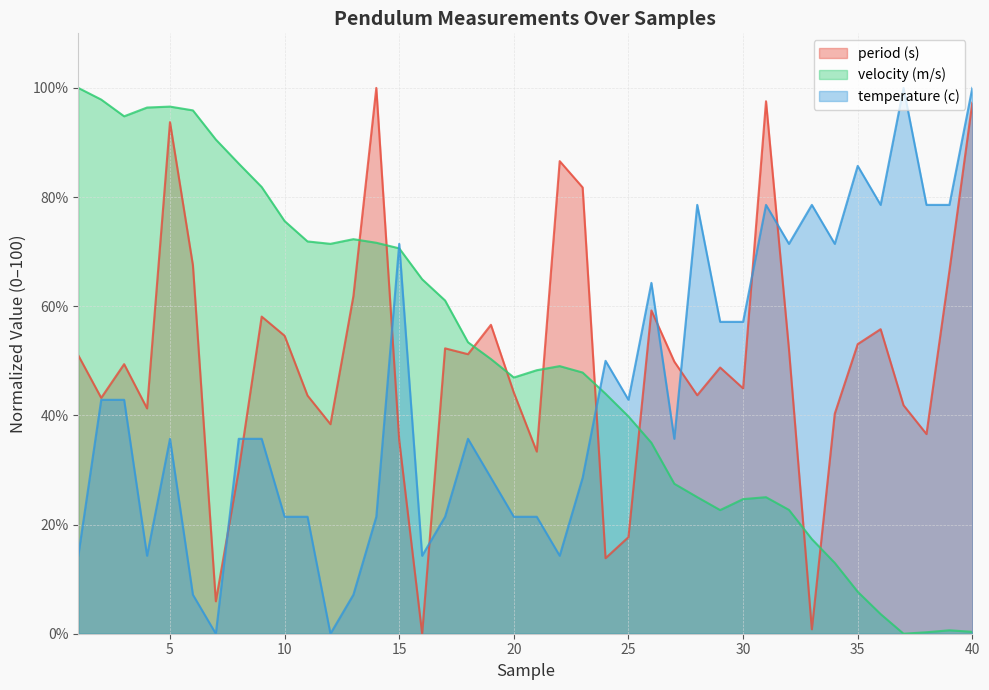

How many lines are shown in the chart?

3